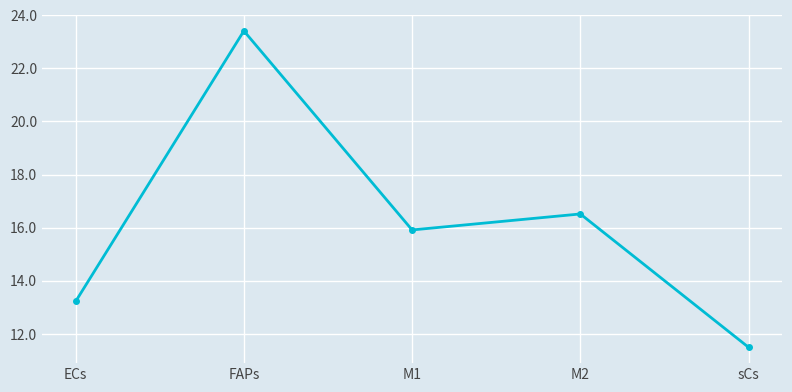

What is the sum of the values at M1 and M2?

32.4